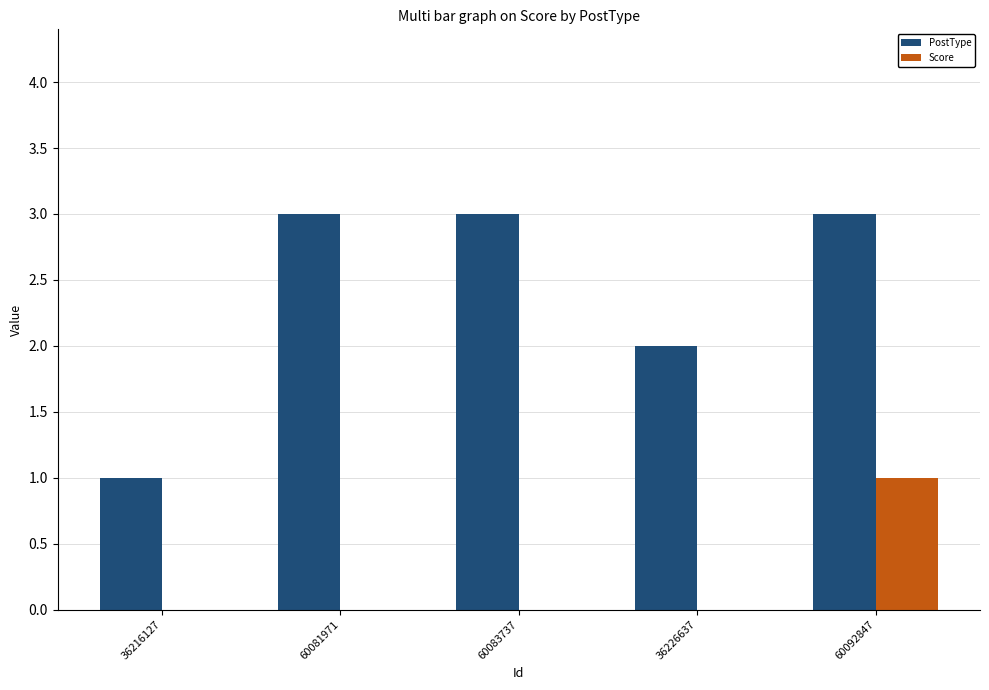

What is the average value of the PostType series?

2